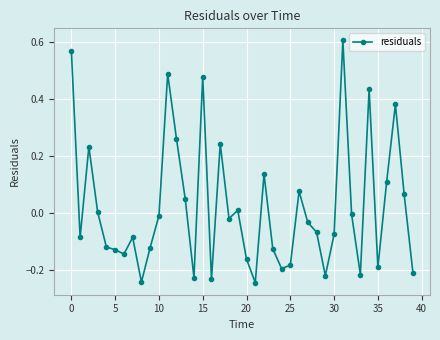

What is the difference between the maximum and minimum values?

0.8